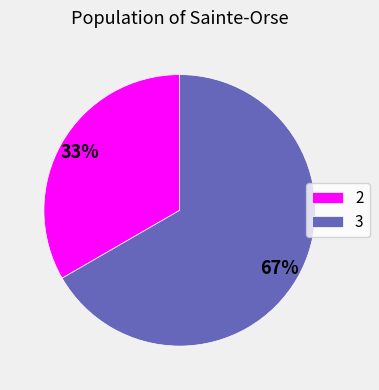

Is the sum of 3 and 2 greater than half?

Yes